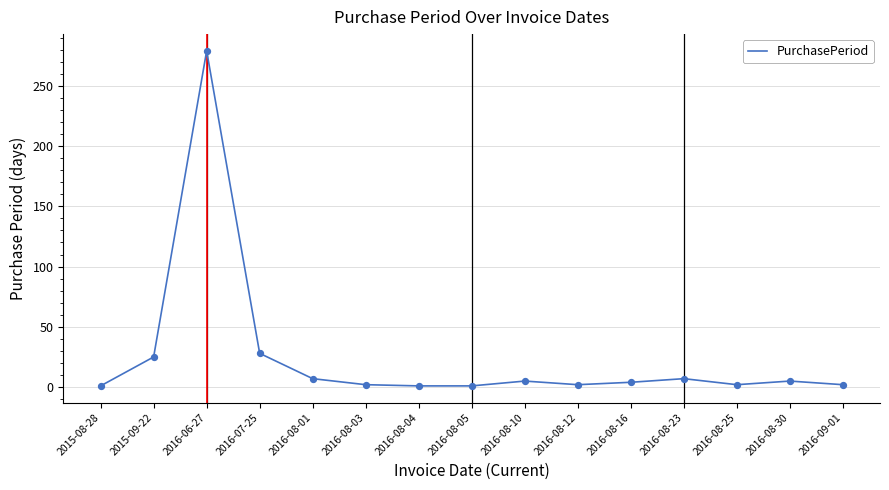

What is the ratio of the value at 2016-06-27 to the value at 2016-08-25?

139.5